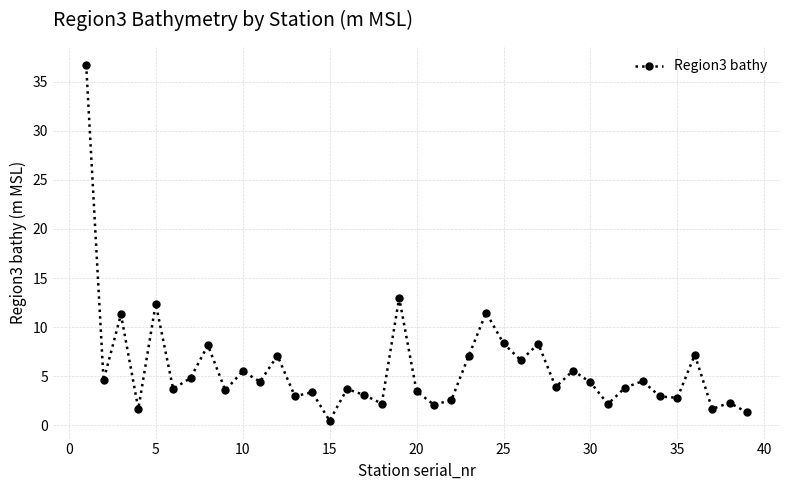

What is the maximum value shown in the chart?

36.7